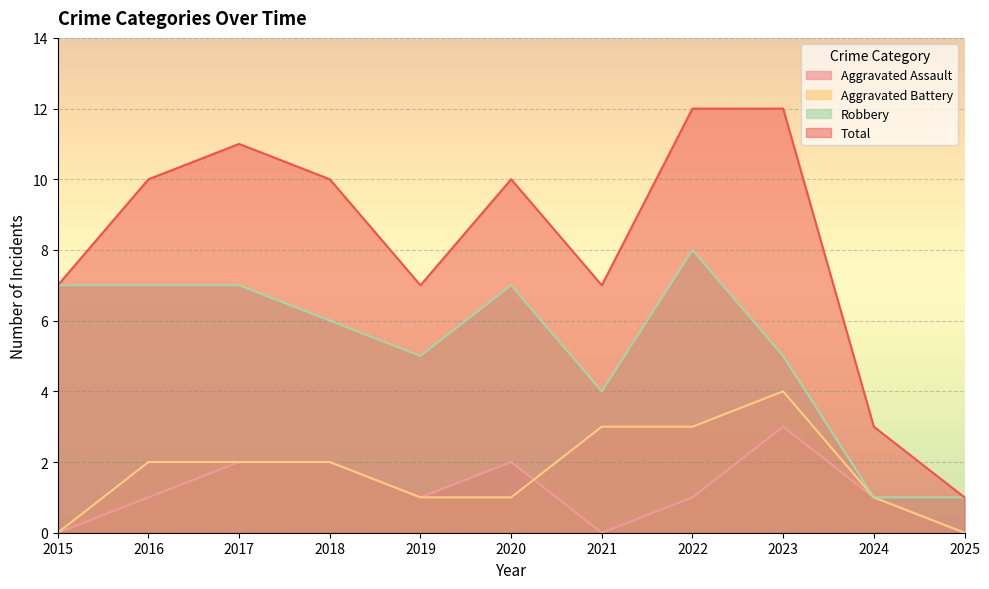

How many lines are shown in the chart?

4